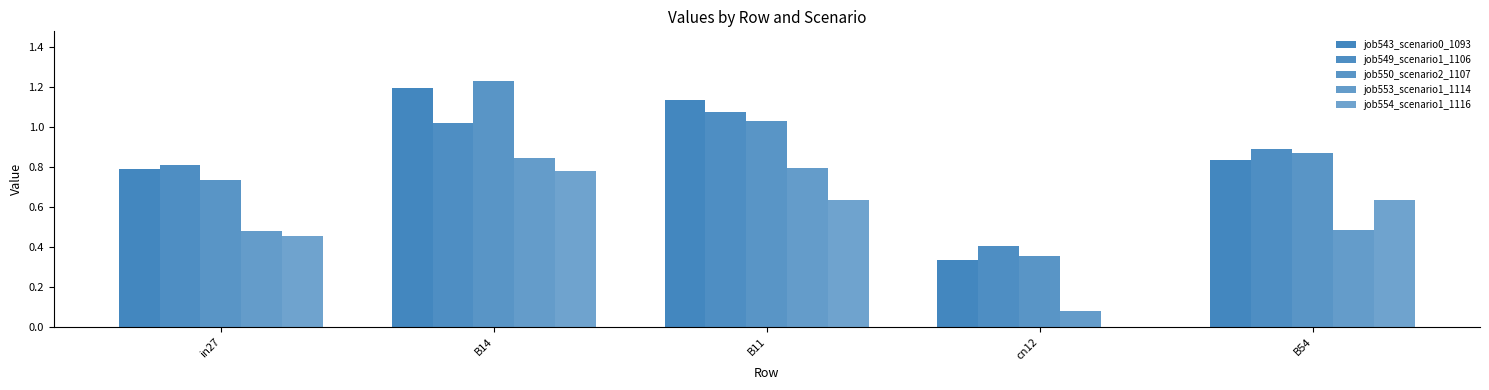

At which category does the chart reach its peak across all series?

B14